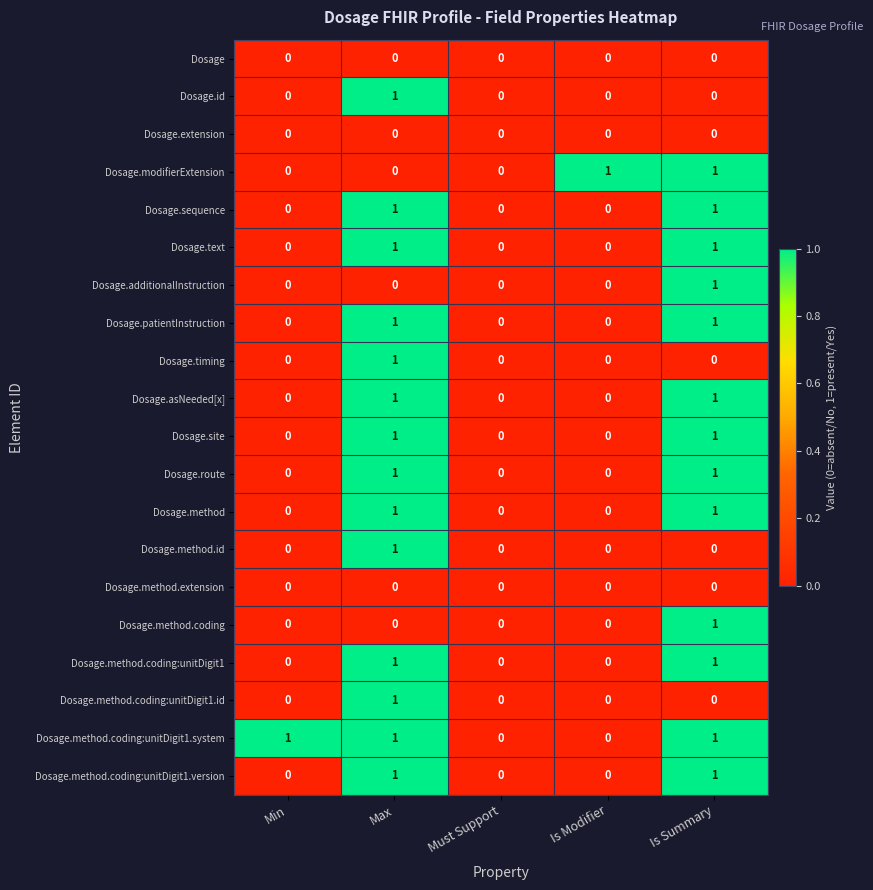

The value of Dosage.text at Is Modifier is -1. True or false?

False